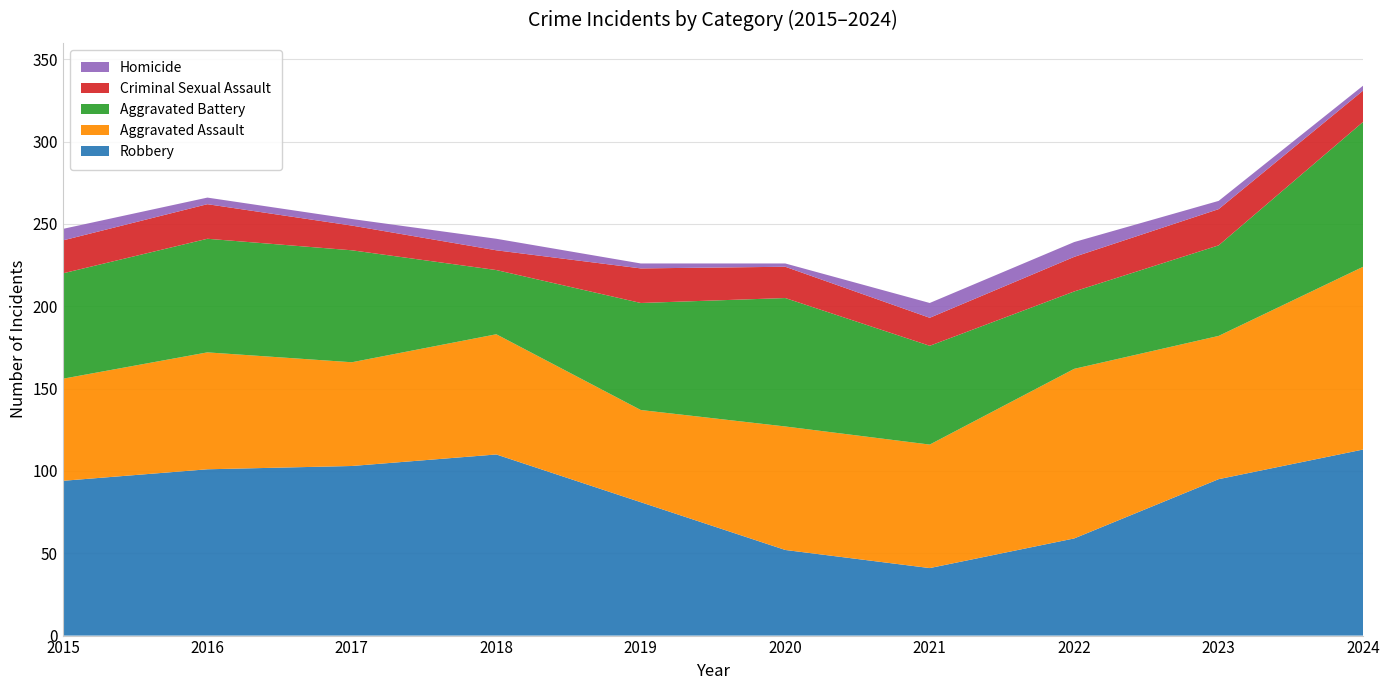

Reading right to left, extract all data points from this chart.

Robbery: 2024=113	2023=95	2022=59	2021=41	2020=52	2019=81	2018=110	2017=103	2016=101	2015=94
Aggravated Assault: 2024=111	2023=87	2022=103	2021=75	2020=75	2019=56	2018=73	2017=63	2016=71	2015=62
Aggravated Battery: 2024=88	2023=55	2022=47	2021=60	2020=78	2019=65	2018=39	2017=68	2016=69	2015=64
Criminal Sexual Assault: 2024=19	2023=22	2022=21	2021=17	2020=19	2019=21	2018=12	2017=15	2016=21	2015=20
Homicide: 2024=3	2023=5	2022=9	2021=9	2020=2	2019=3	2018=7	2017=4	2016=4	2015=7